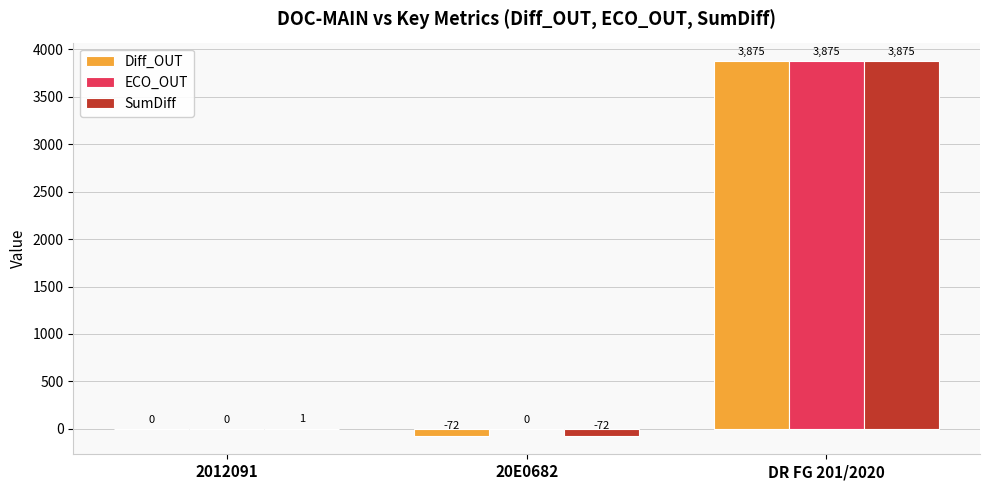

The value of Diff_OUT at 2012091 is 0. True or false?

True